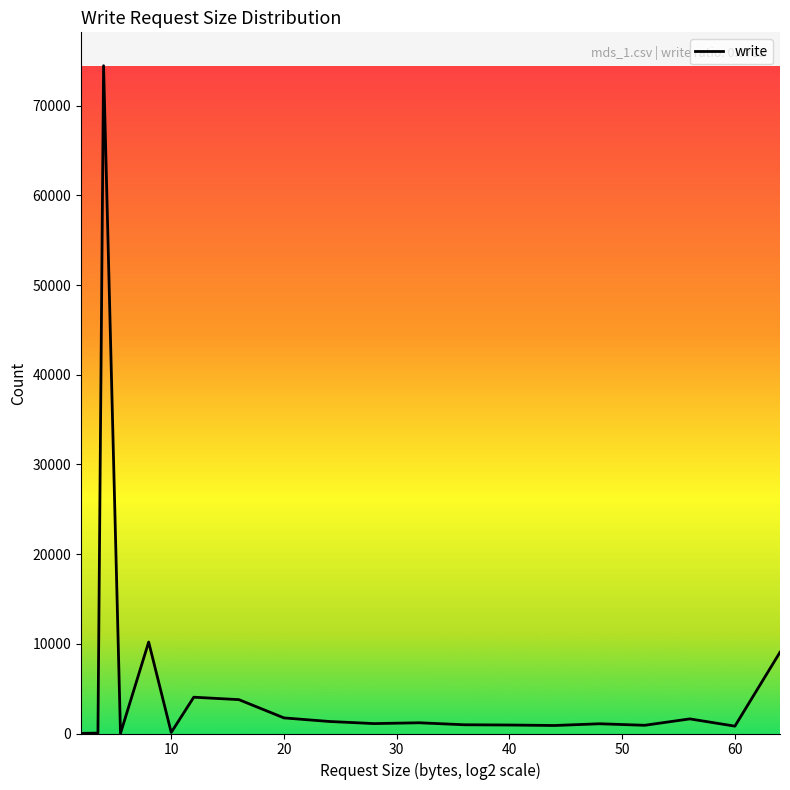

What is the difference between the maximum and minimum values?

74444